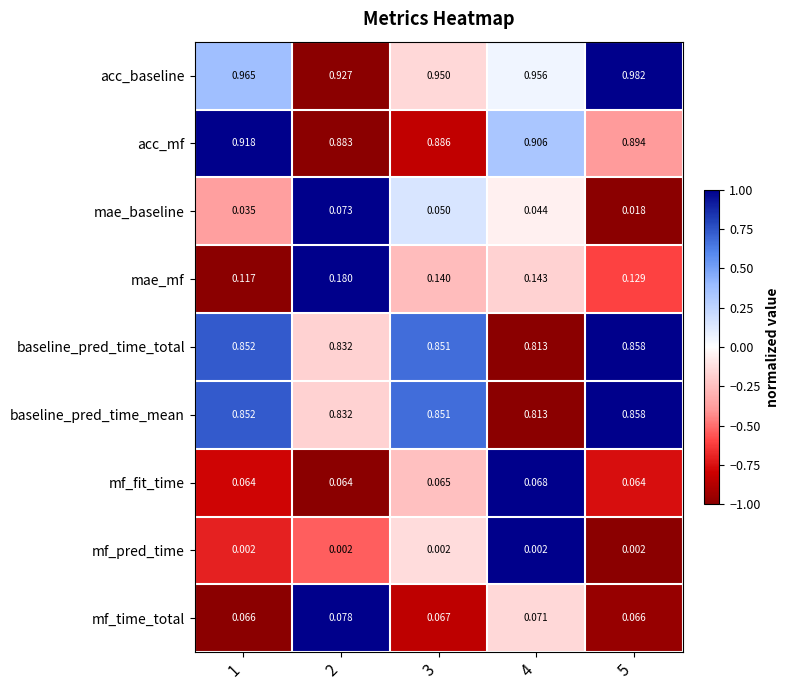

At which category does the chart reach its peak across all series?

5